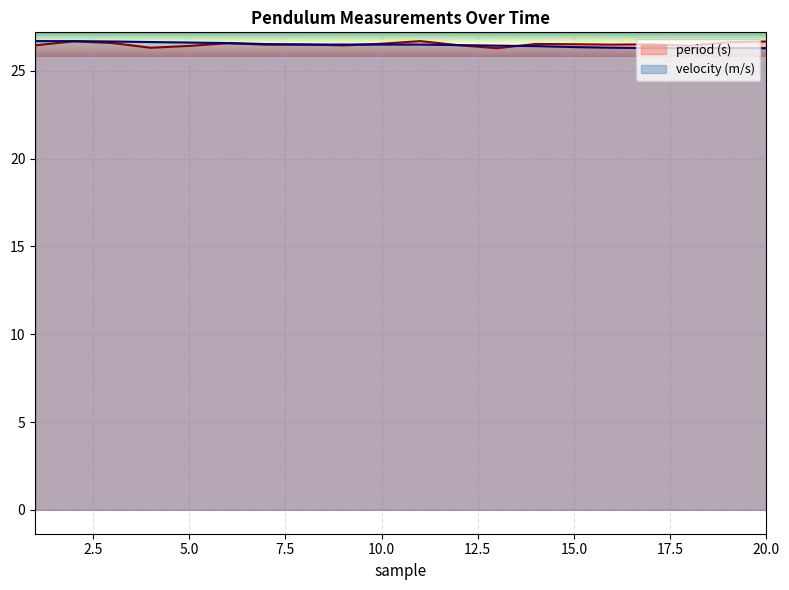

Between 3 and 19, which is larger?

19